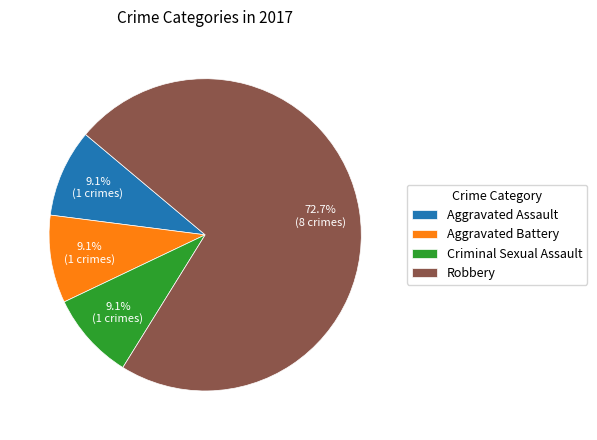

How many slices are in this pie chart?

4